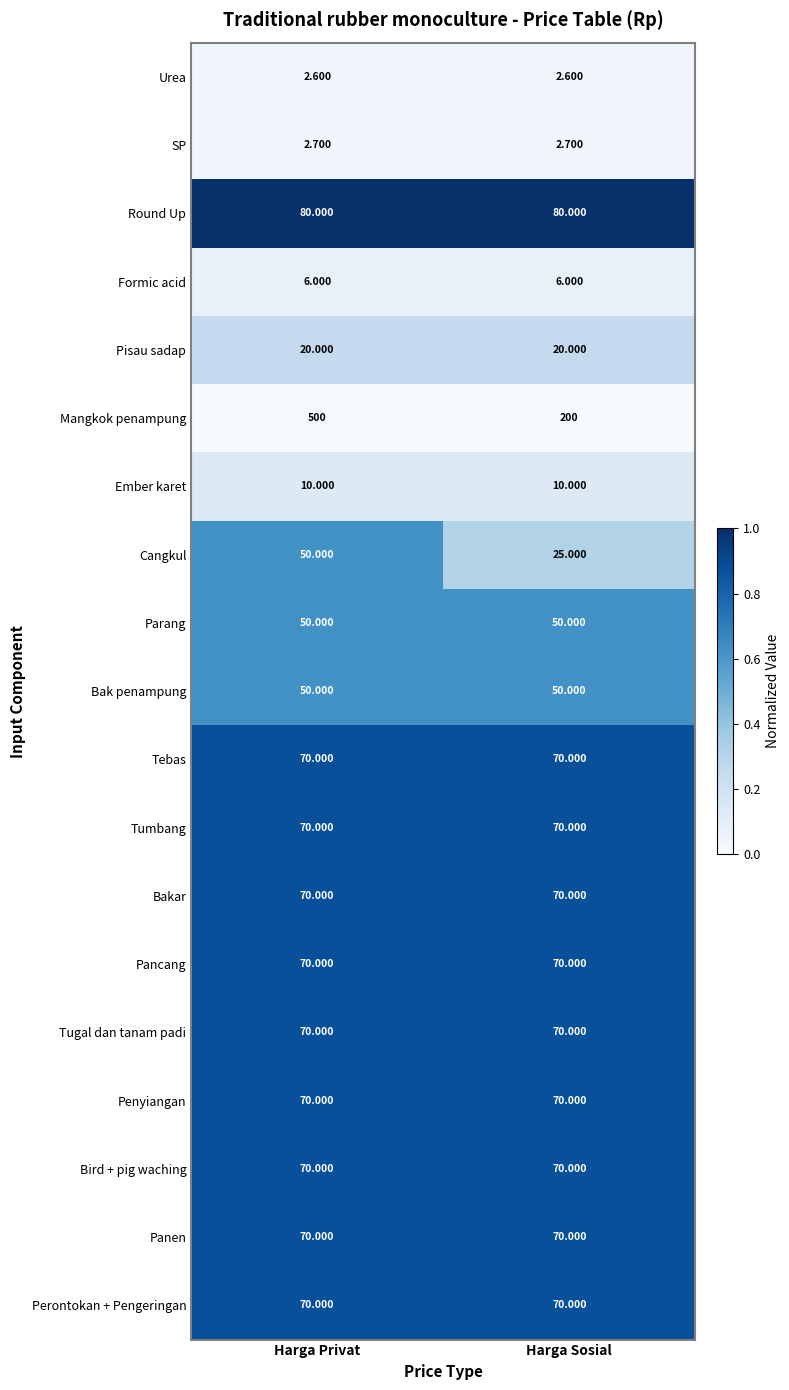

What is the total value across all series at Harga Privat?

1401.3